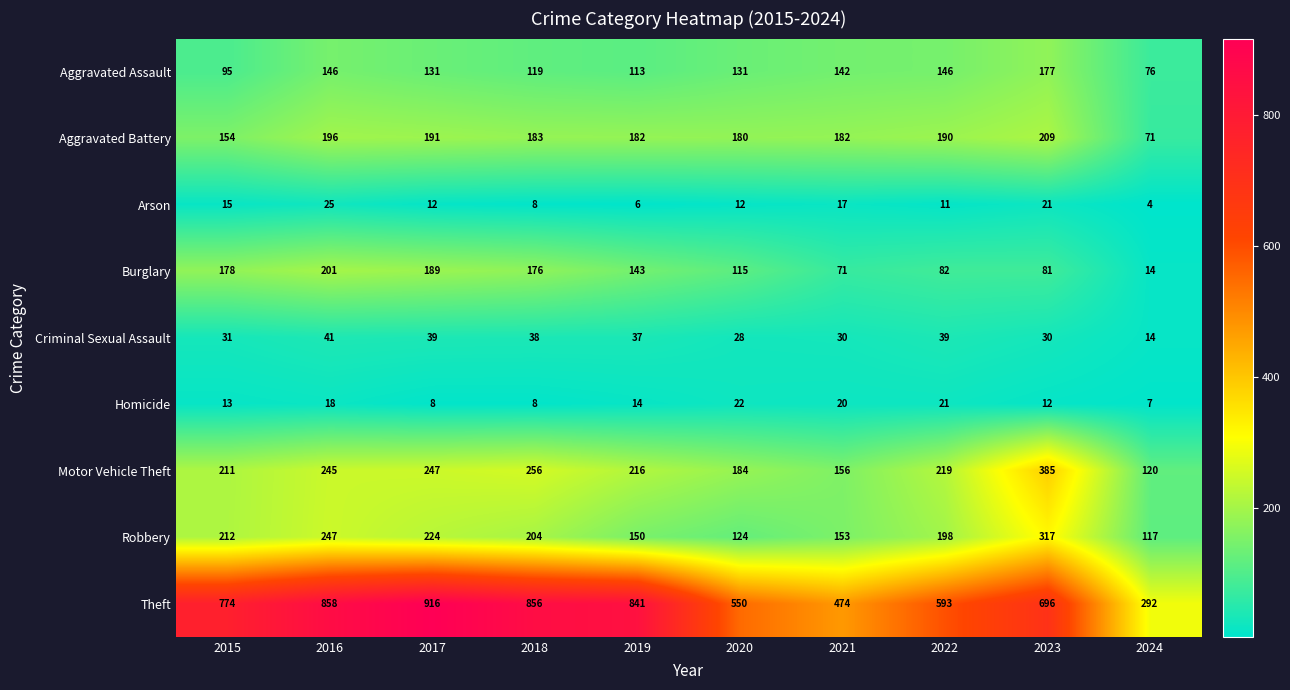

Which series has the widest spread of values?

Theft